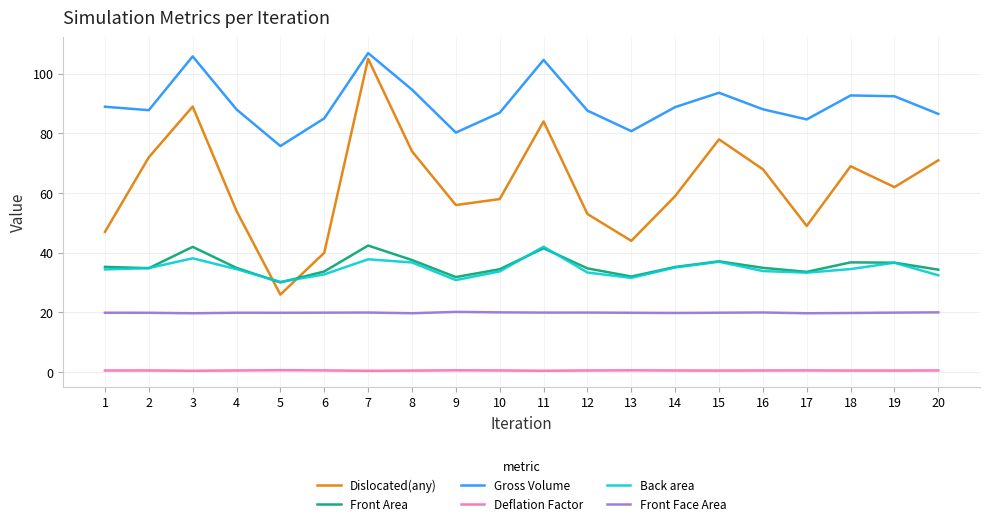

True or false: Gross Volume has a value of 42.0 at 6.

False